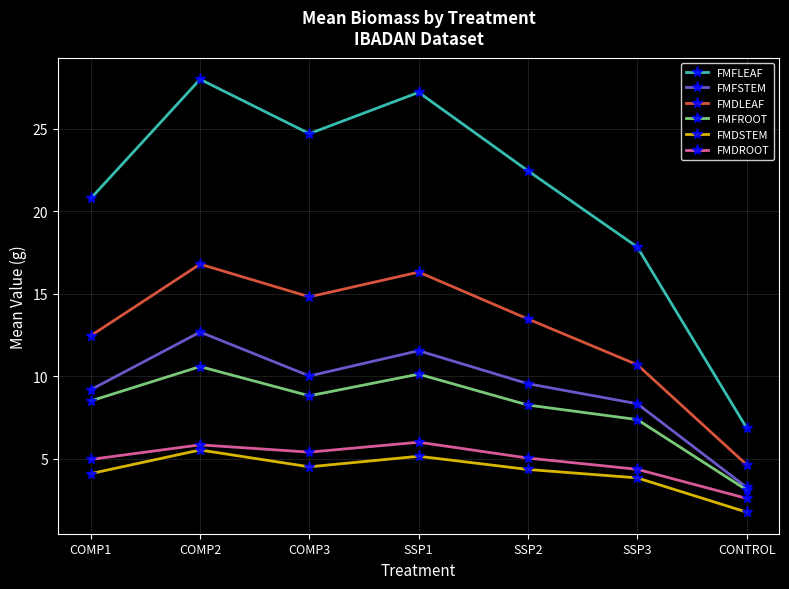

What is the maximum value shown in the chart?

28.0